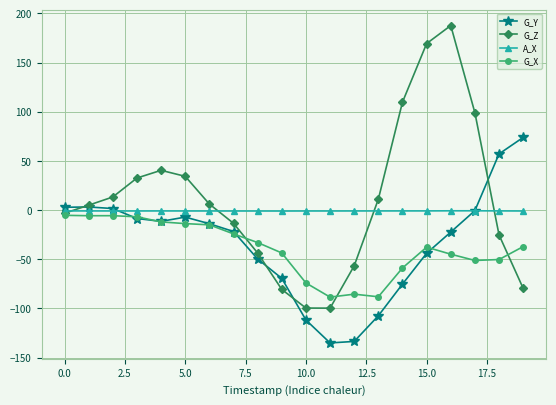

What is the value of the G_Z point at the 1st from the left?

-3.2